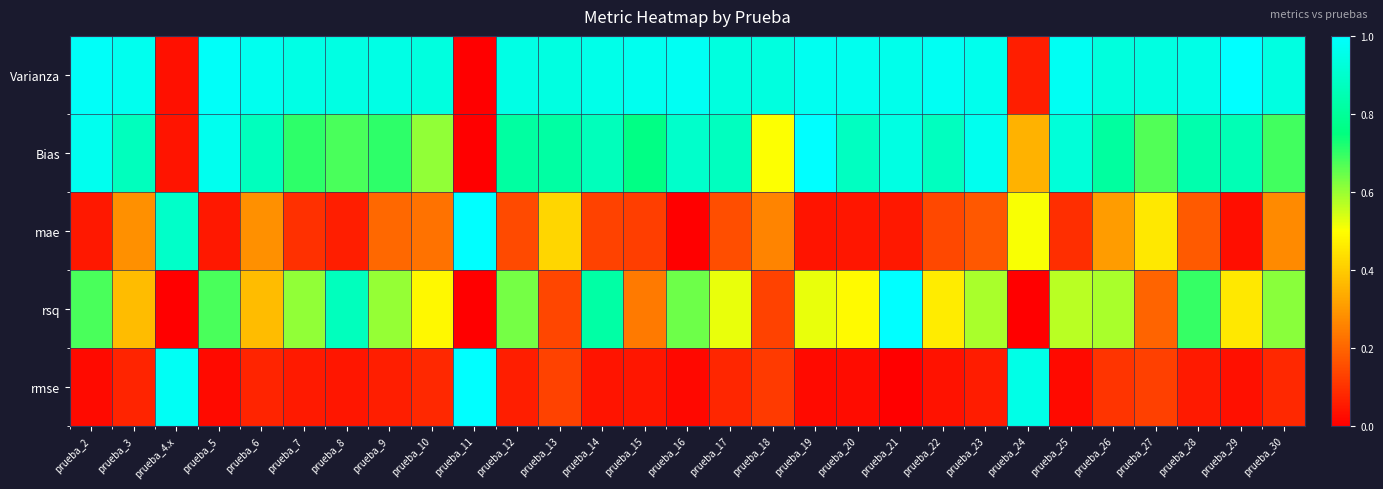

How many series are shown in this chart?

5